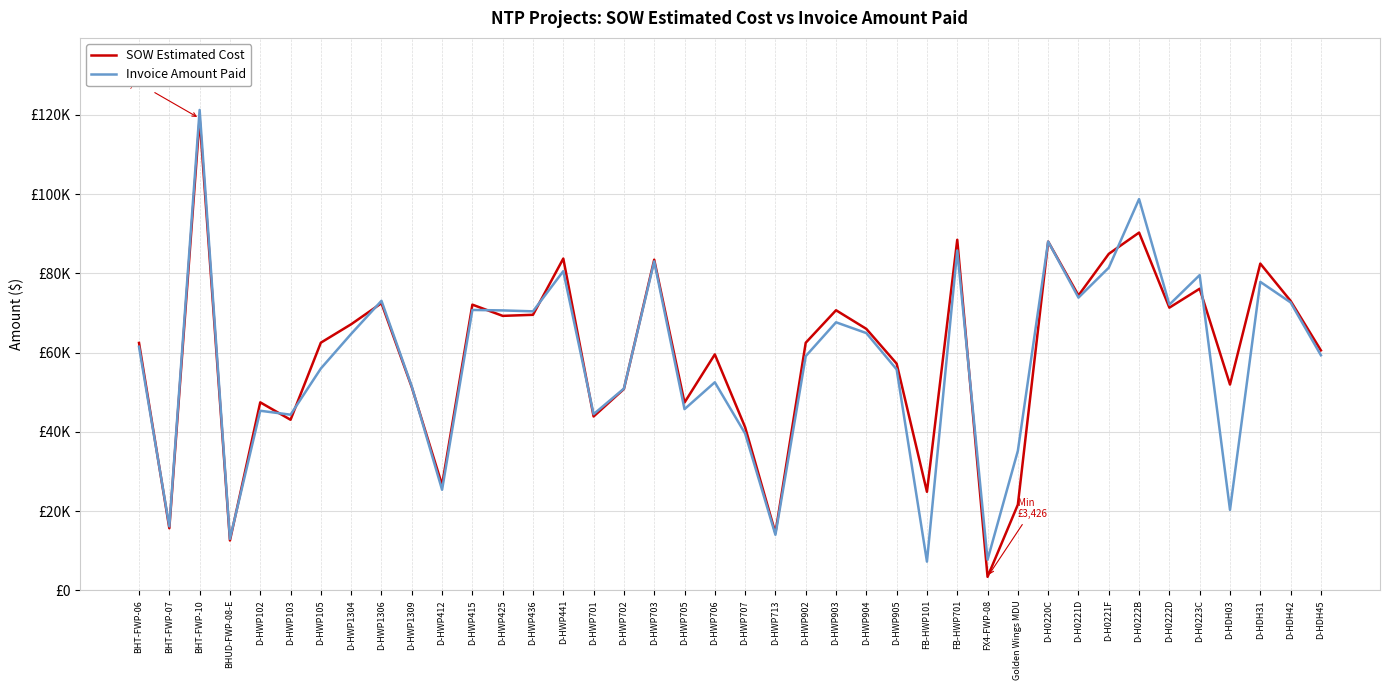

At which category is the sum across all series the highest?

BHT-FWP-10